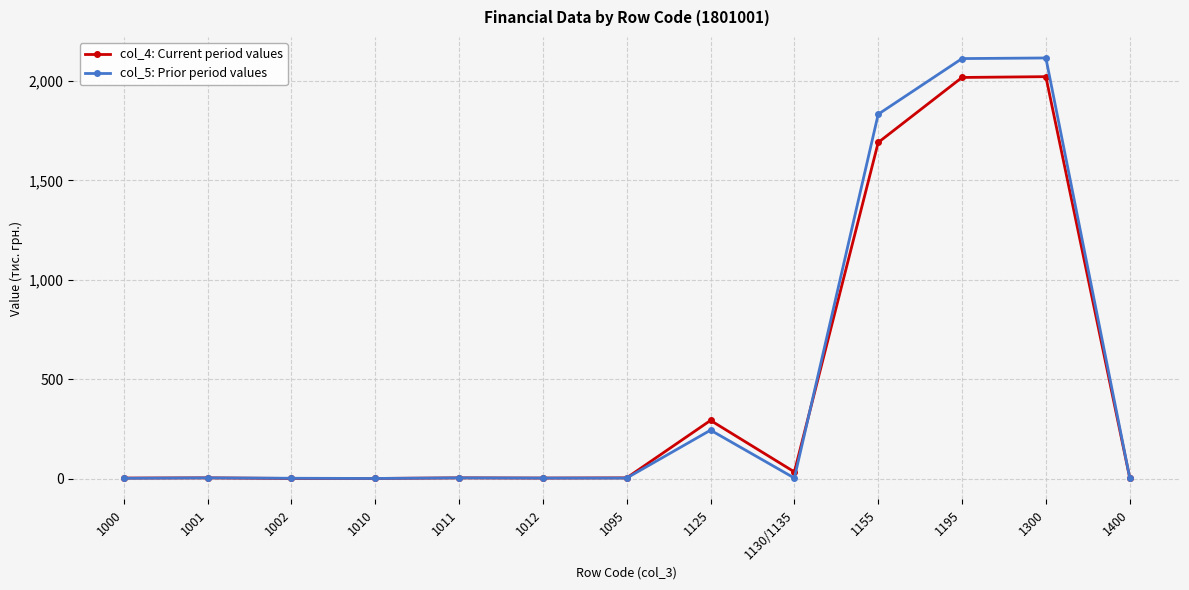

How many distinct data groups are displayed?

2